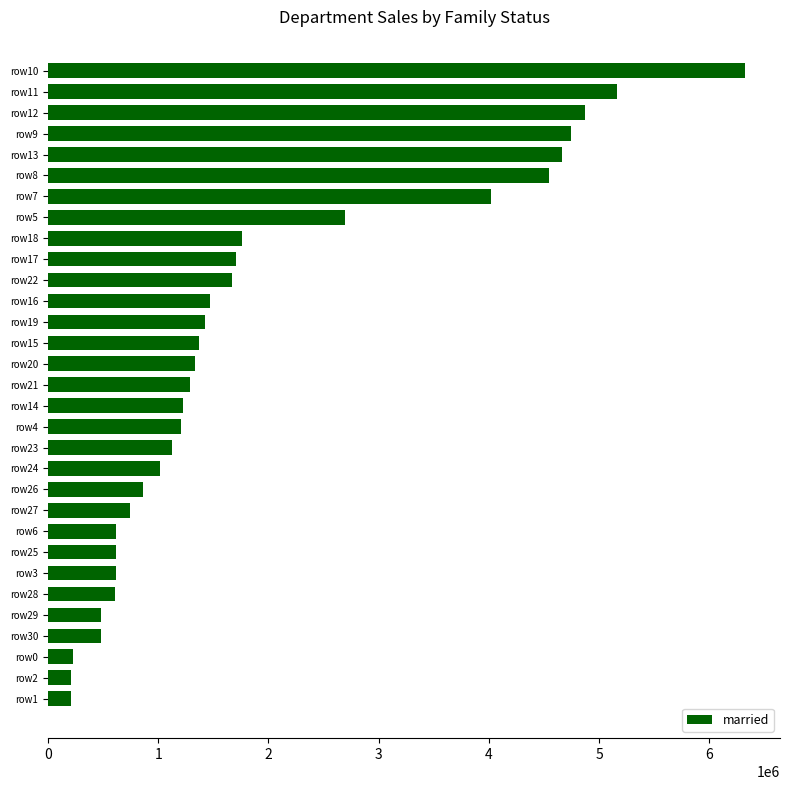

How many data points are less than 1287500?

15